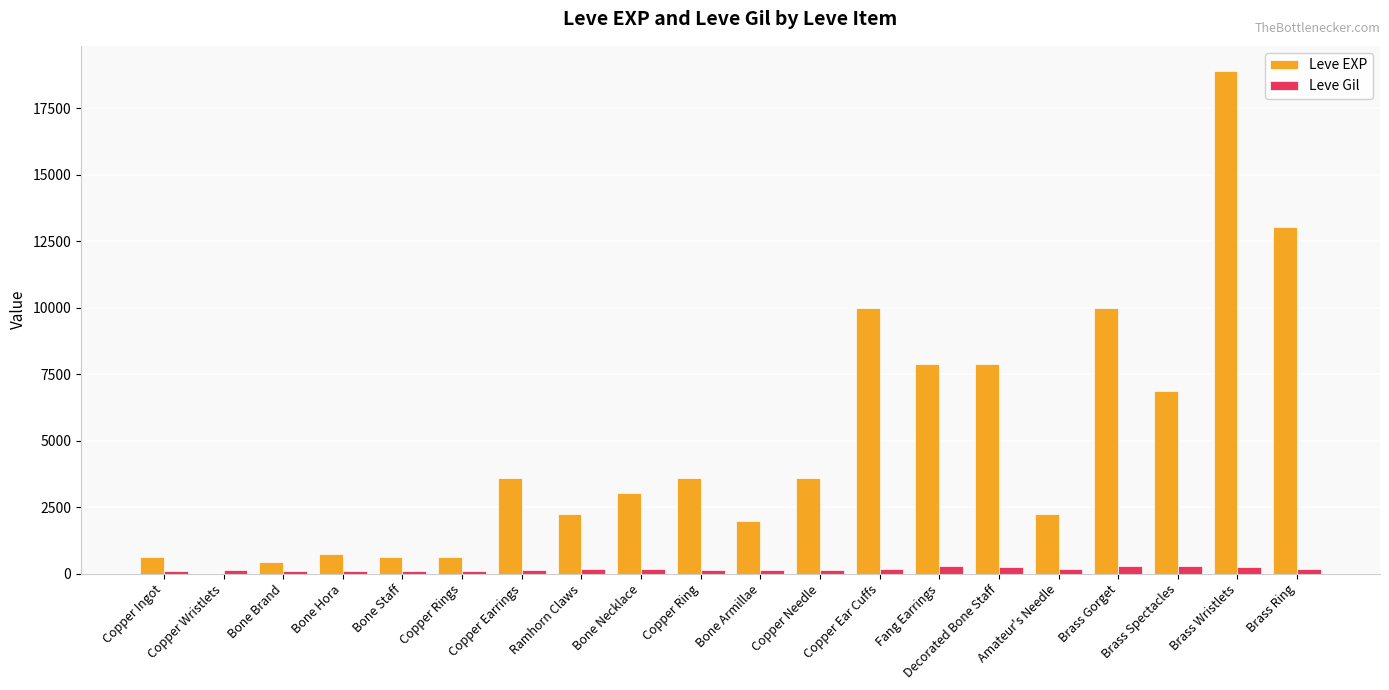

What is the maximum value shown in the chart?

18910